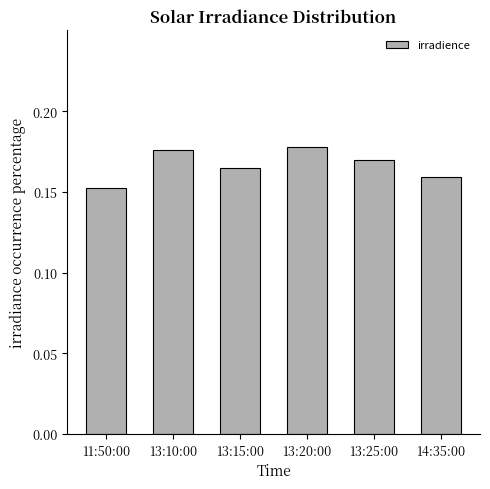

How many bars are there in total?

6